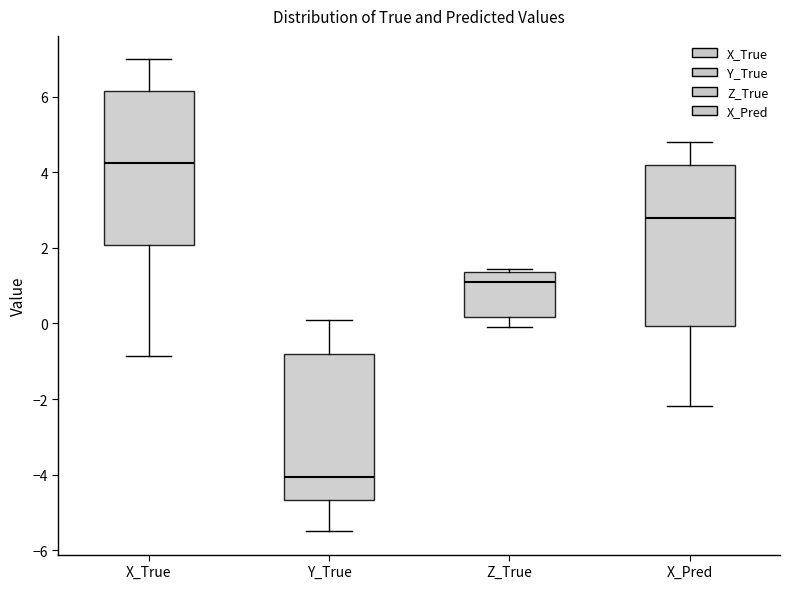

Reading left to right, read every box against the y-axis: the position of its median line, the range the box covers, and the ends of its whiskers. The values are not printed on the chart, so give them approximately, as read against the axis.

X_True: median 4.2, box 2.0 to 6.2, whiskers -0.8 to 7.0
Y_True: median -4.0, box -4.6 to -0.8, whiskers -5.4 to 0.2
Z_True: median 1.0, box 0.2 to 1.4, whiskers 0.0 to 1.4 (just above the box's upper edge)
X_Pred: median 2.8, box 0.0 to 4.2, whiskers -2.2 to 4.8